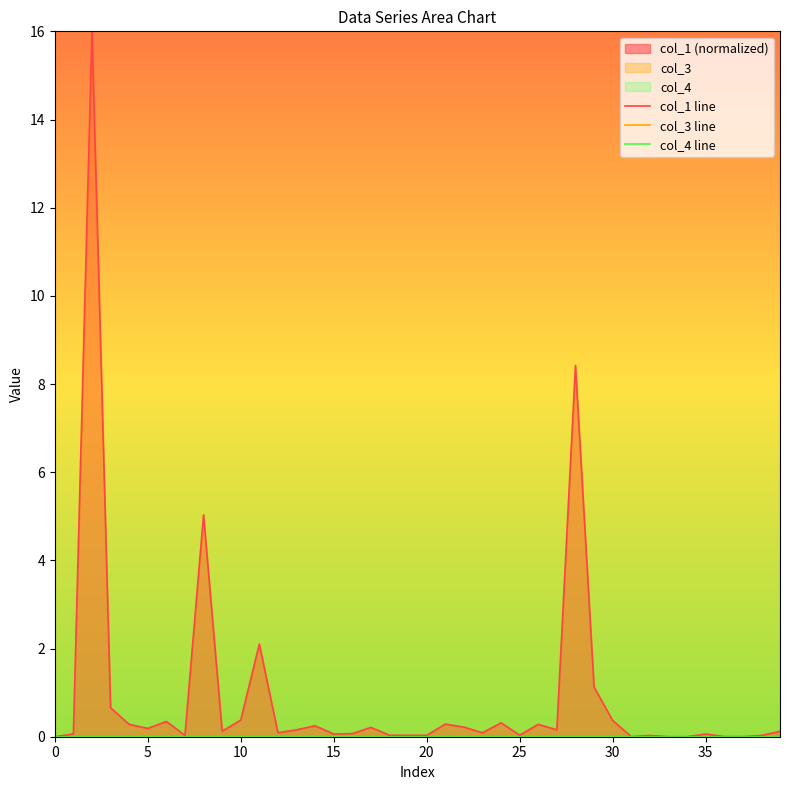

How many data points does each series have?

40